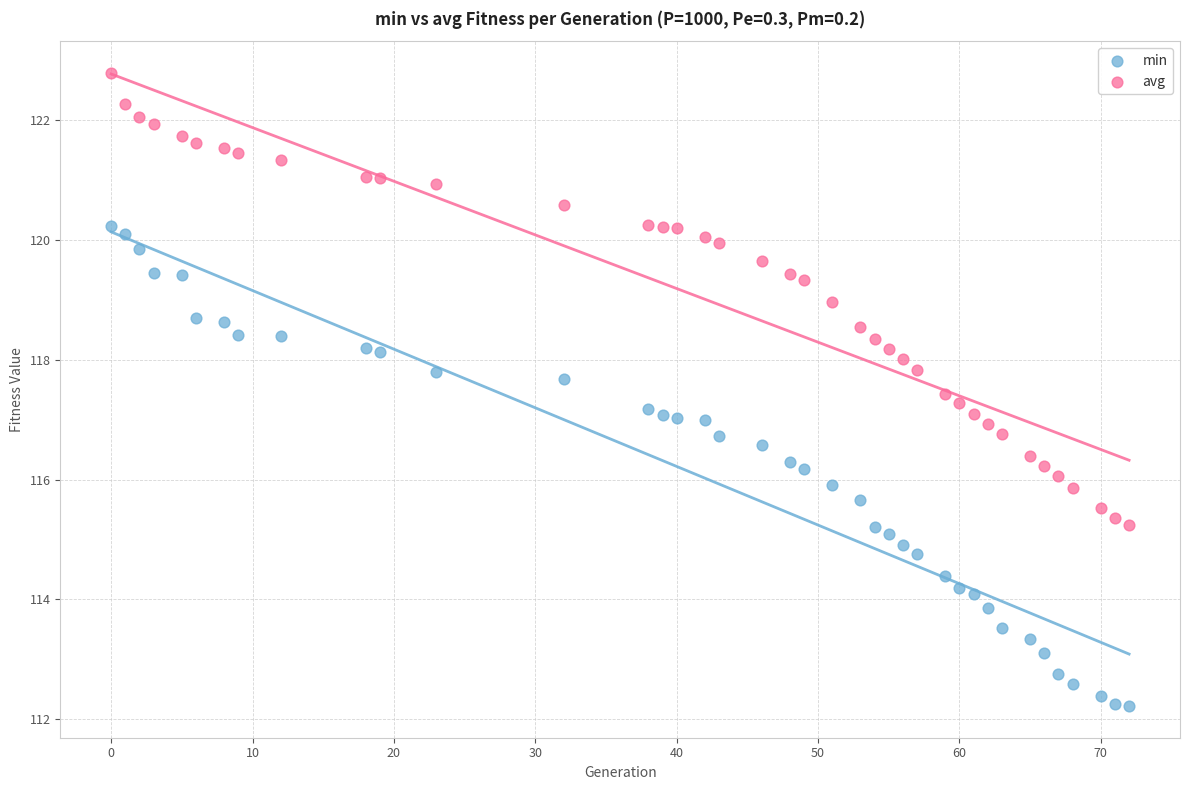

Across all data points, what is the range of X values (max minus min)?

72.0